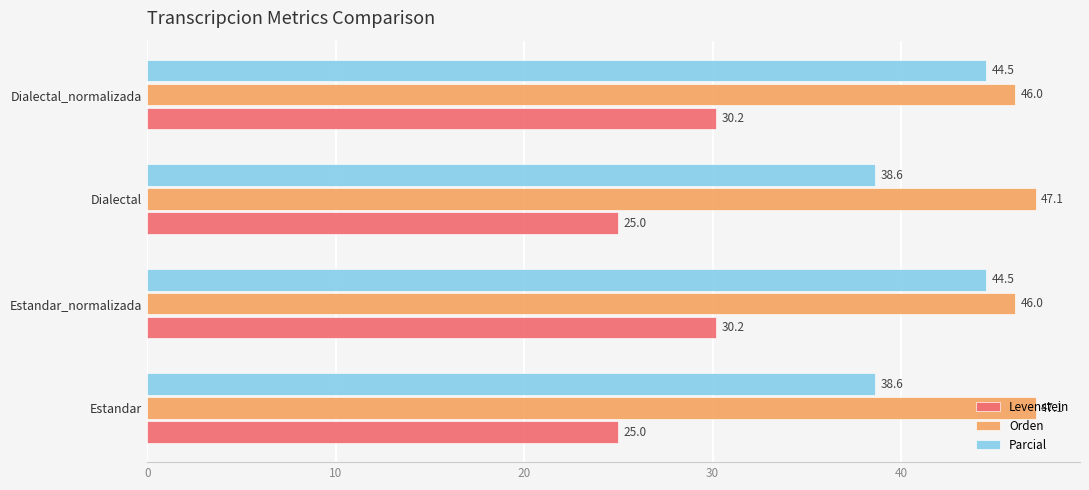

At Dialectal, list the series in order from smallest to largest.

Levenstein, Parcial, Orden